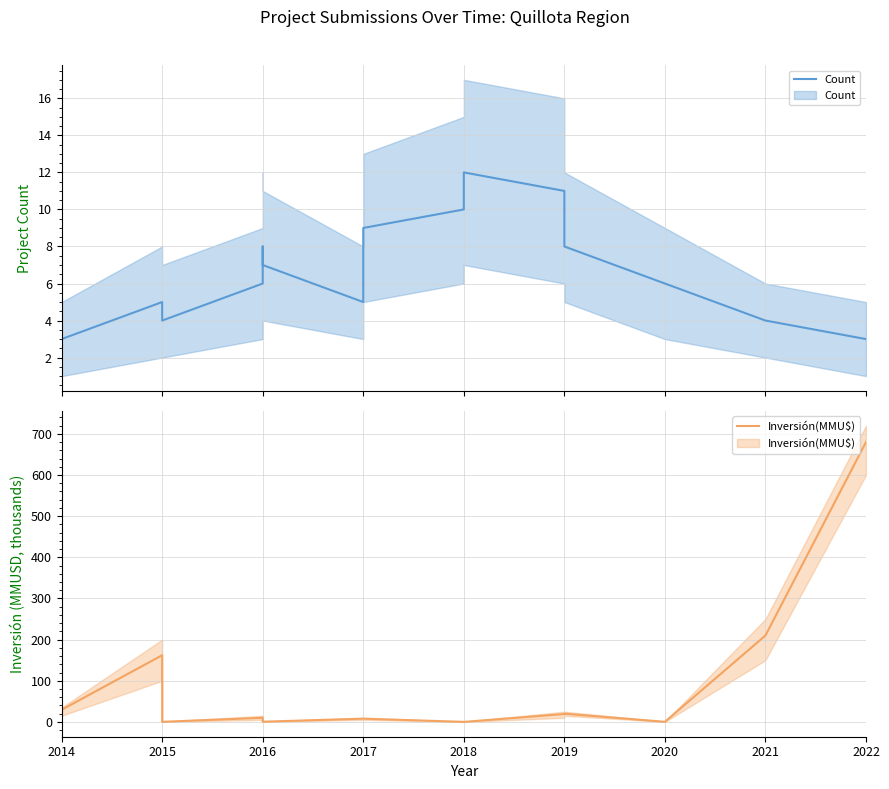

Between 2017 and 2022, which series saw the biggest shift?

Inversión(MMU$)